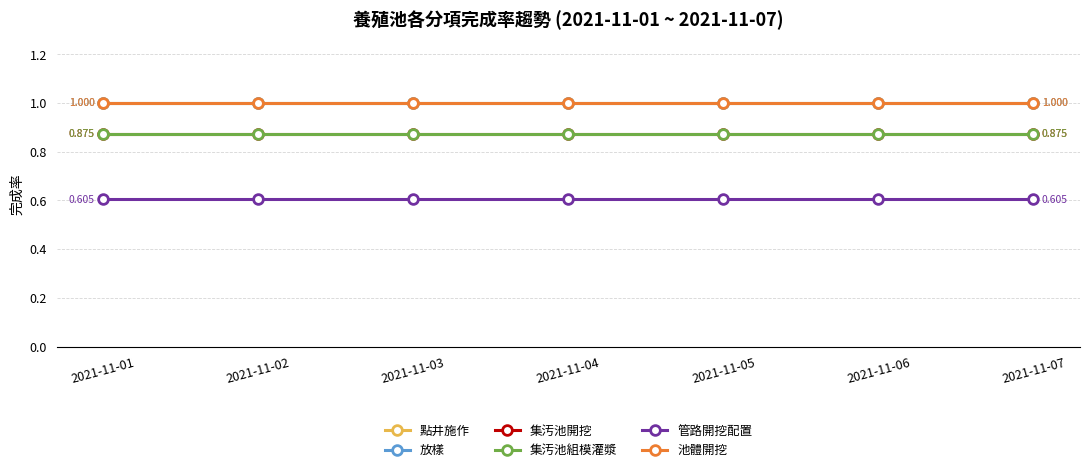

Where is 點井施作 nearest to the value 1?

2021-11-01